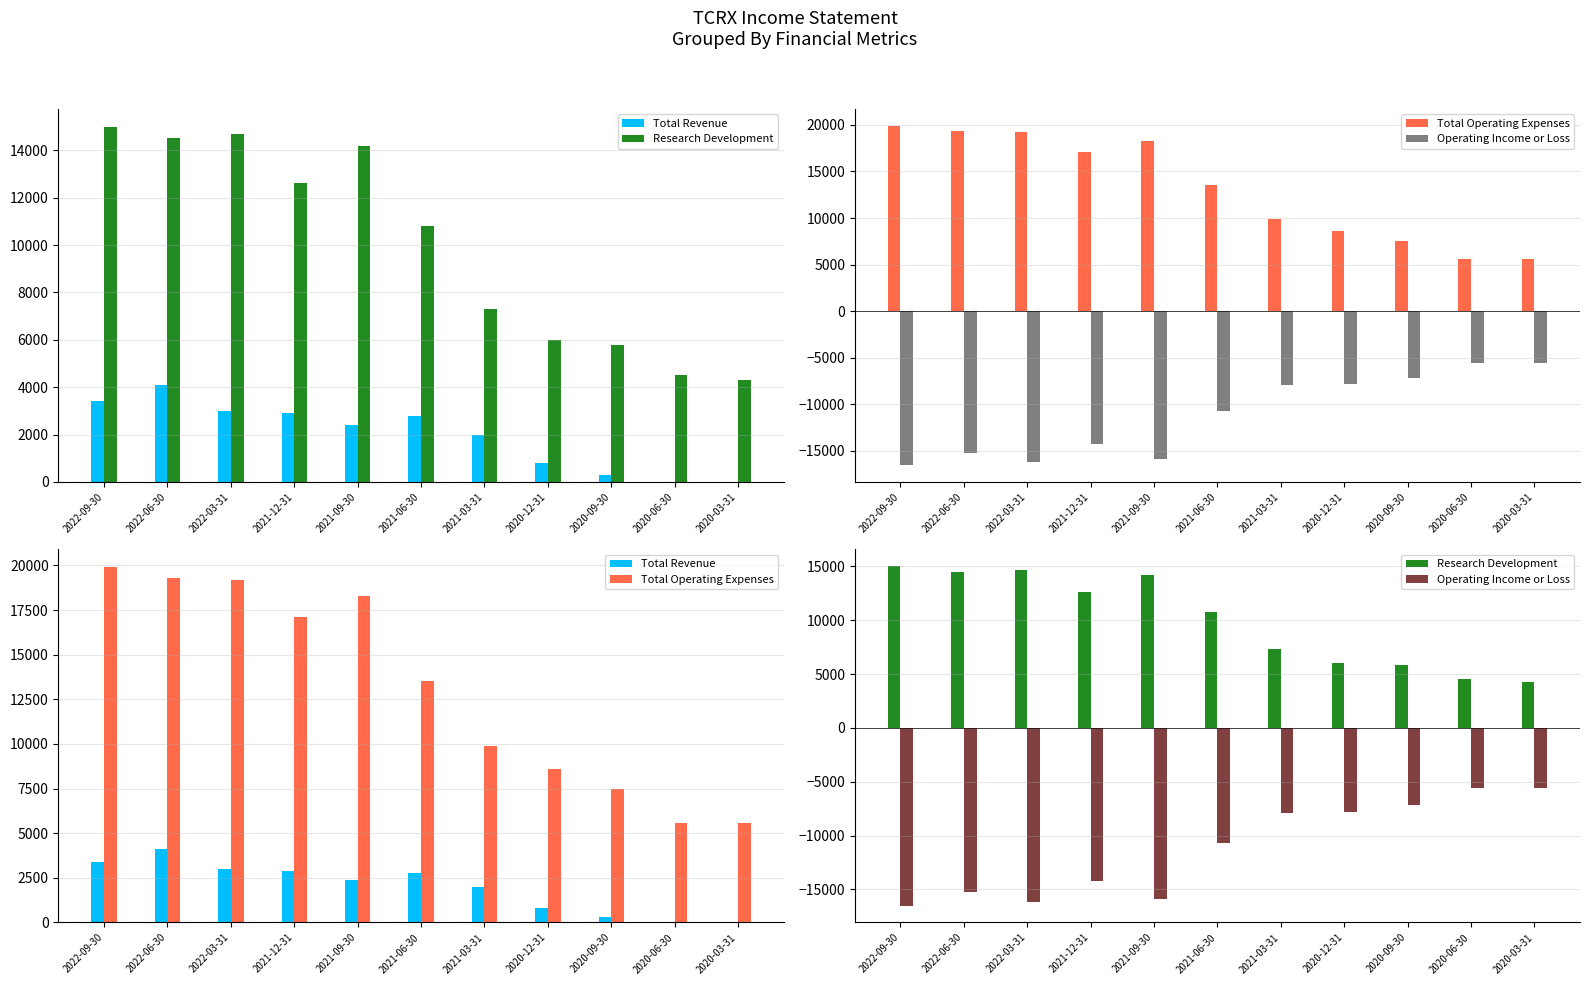

What position from the left is 2021-06-30?

6